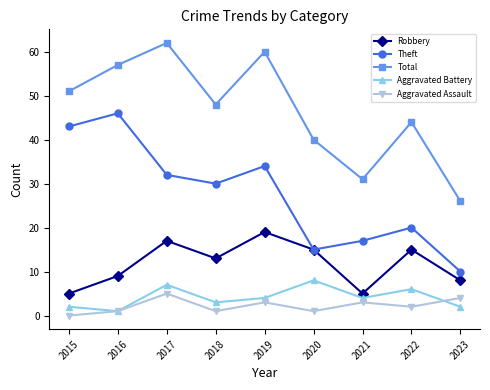

Between 2019 and 2022, which series saw the biggest shift?

Total